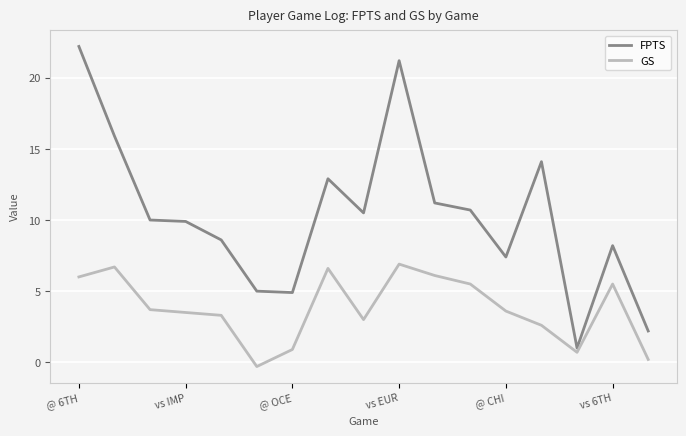

True or false: GS and FPTS cross at least once.

False